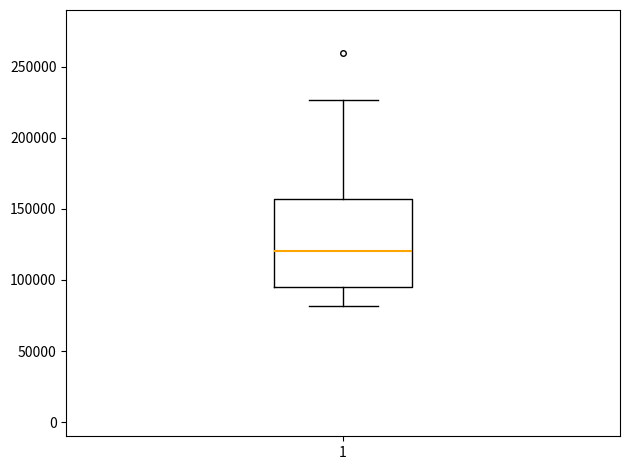

Transcribe this box plot: give where the median line is, the range the box spans, and where the two whiskers end, as read against the y-axis. The values are not printed on the chart, so give them approximately, as read against the axis.

median 120000, box 95000 to 155000, whiskers 80000 to 225000